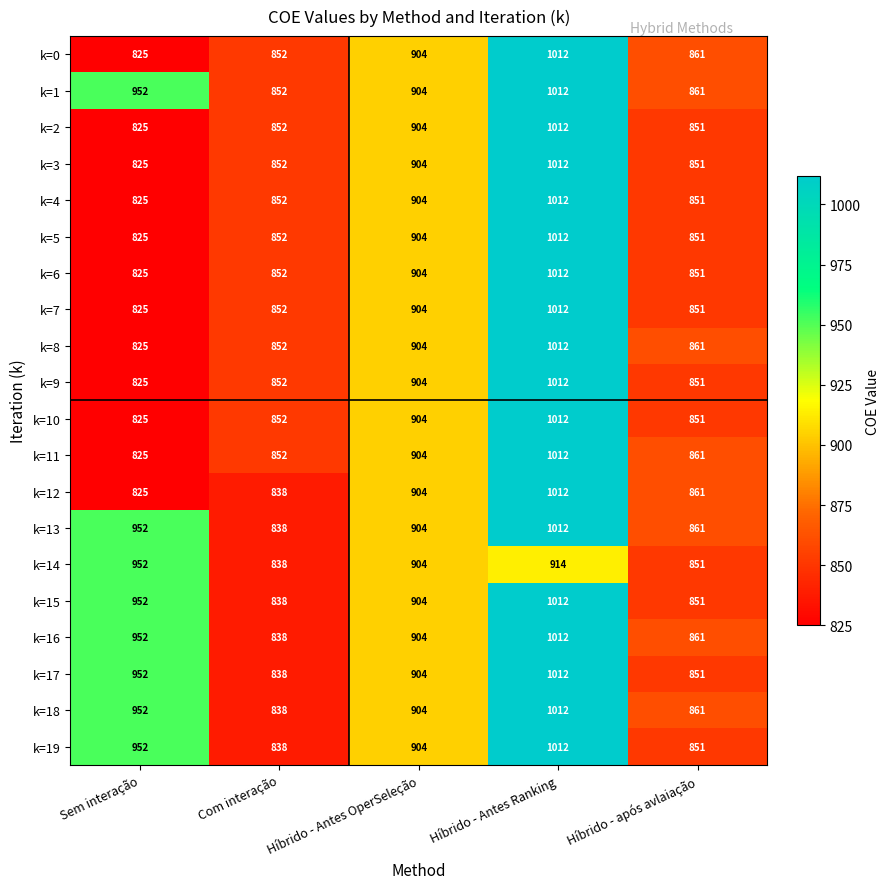

What is the sum of all k=16 values?

4567